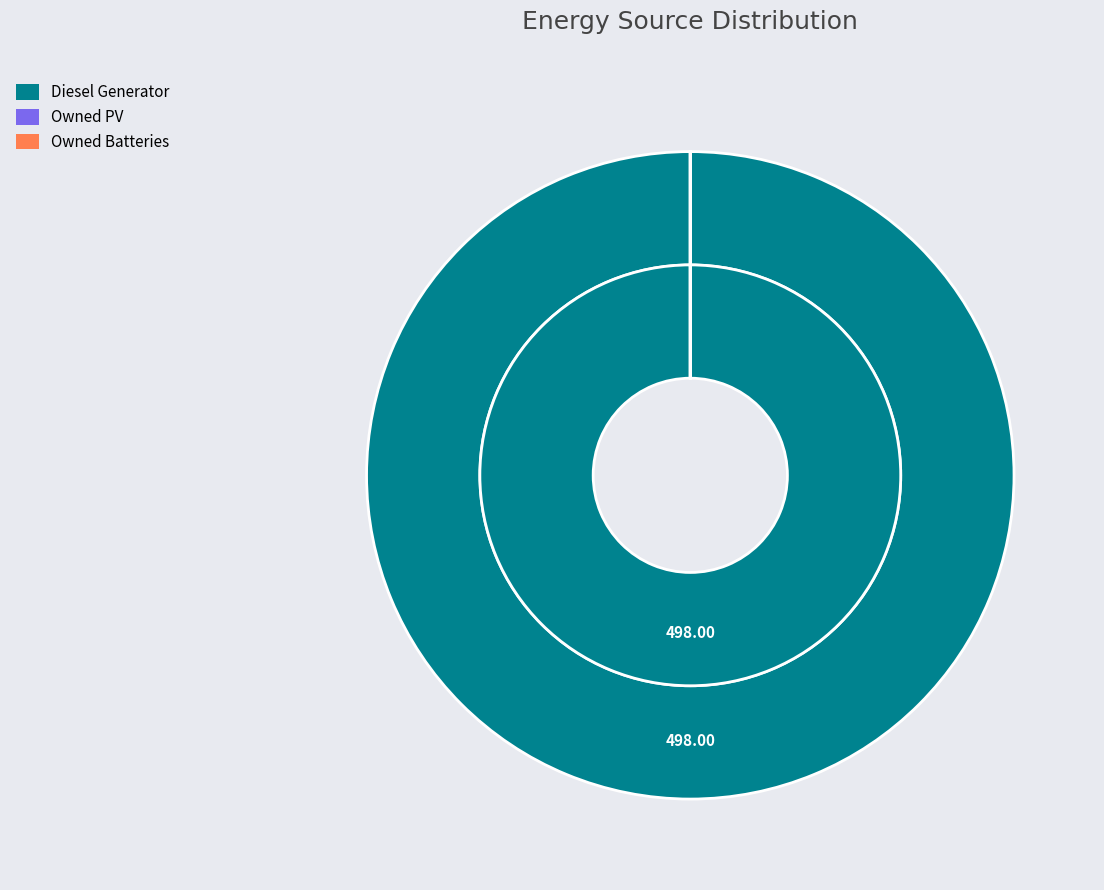

Is there a majority slice in this chart?

No